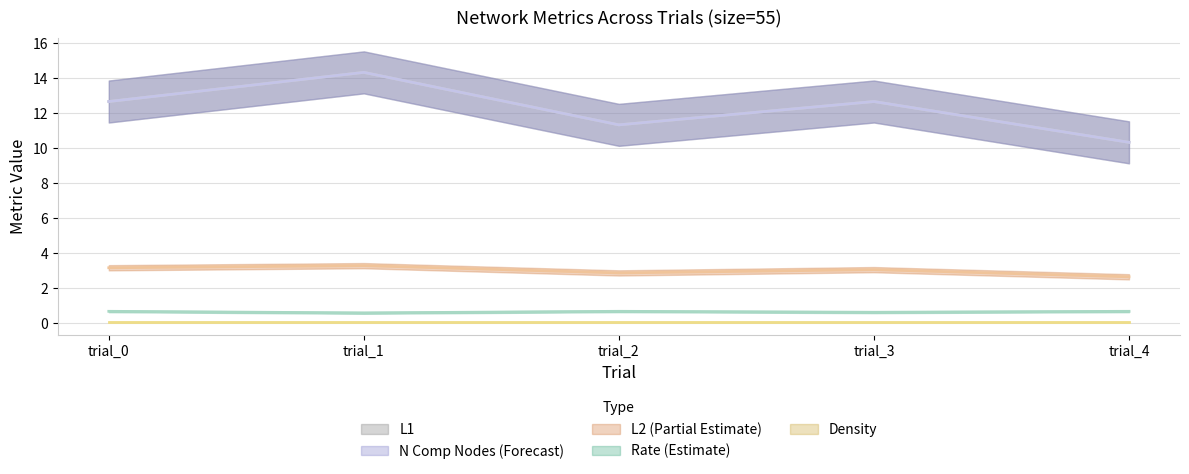

What is the total value across all series at trial_4?

24.0